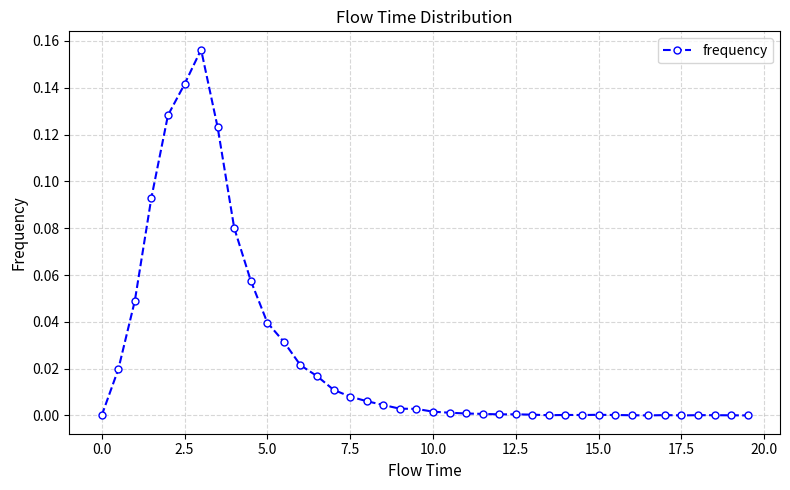

What is the sum of all values?

1.0